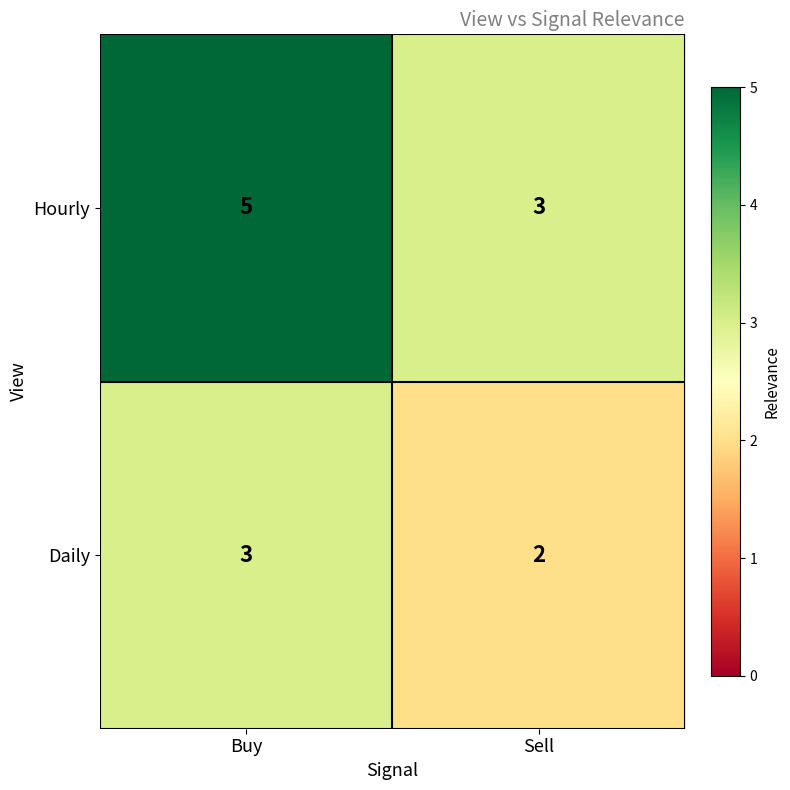

What is the sum of all Hourly values?

8